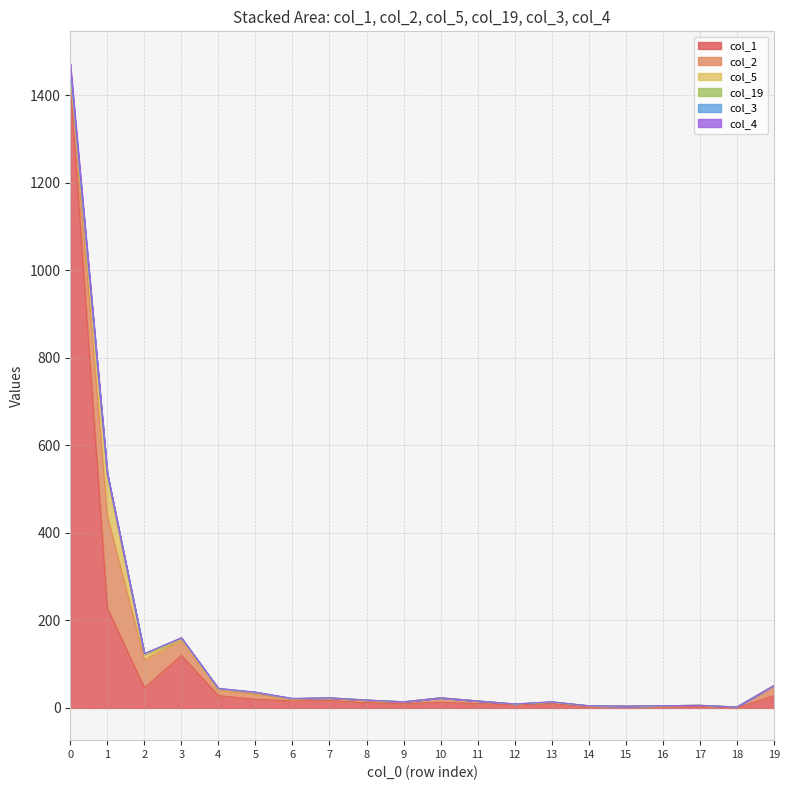

True or false: col_4 has a value of 0 at 16.

True